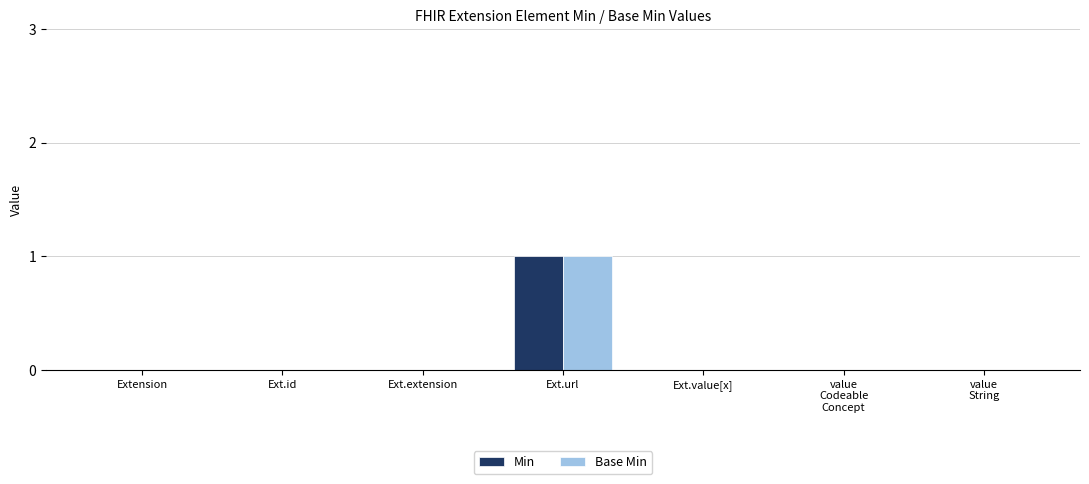

Is the value of Min at Ext.url greater than the value of Base Min at Ext.value[x]?

Yes